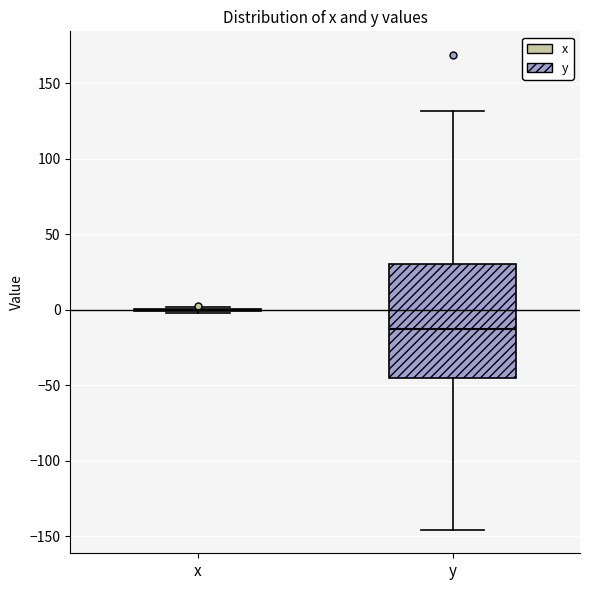

Reading left to right, read every box against the y-axis: the position of its median line, the range the box covers, and the ends of its whiskers. The values are not printed on the chart, so give them approximately, as read against the axis.

x: box collapsed to a line at 0, whiskers 0 to 0
y: median -10, box -45 to 30, whiskers -145 to 130